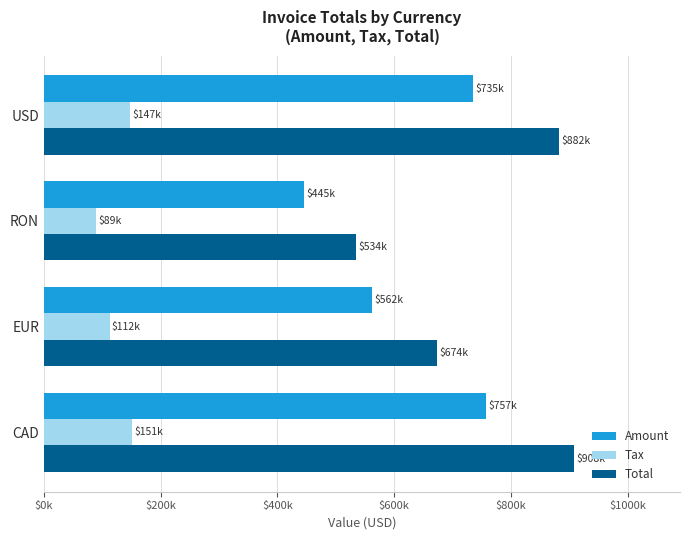

What are all the series names shown in the legend?

Amount, Tax, Total